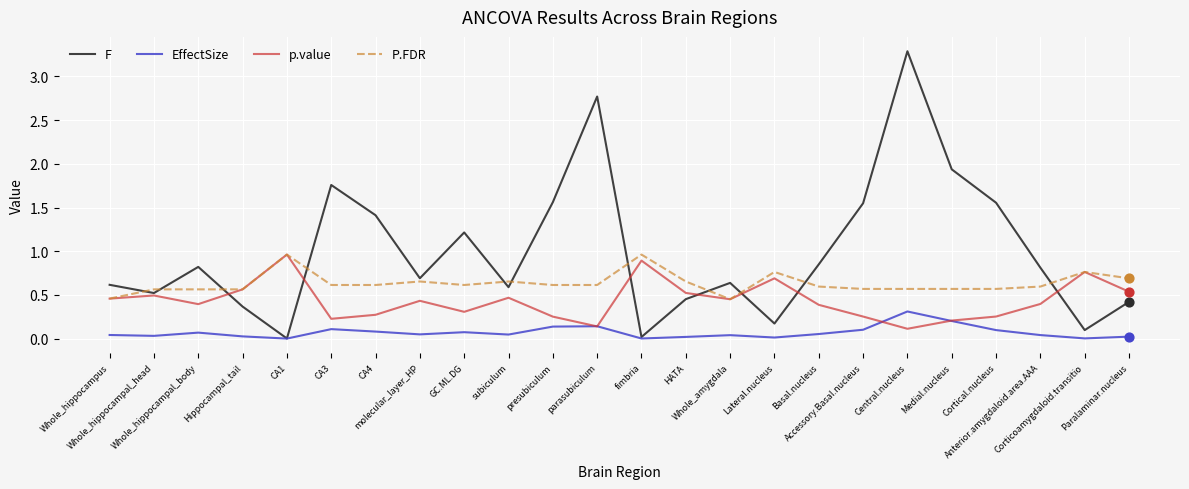

Which series has the largest total across all categories?

F